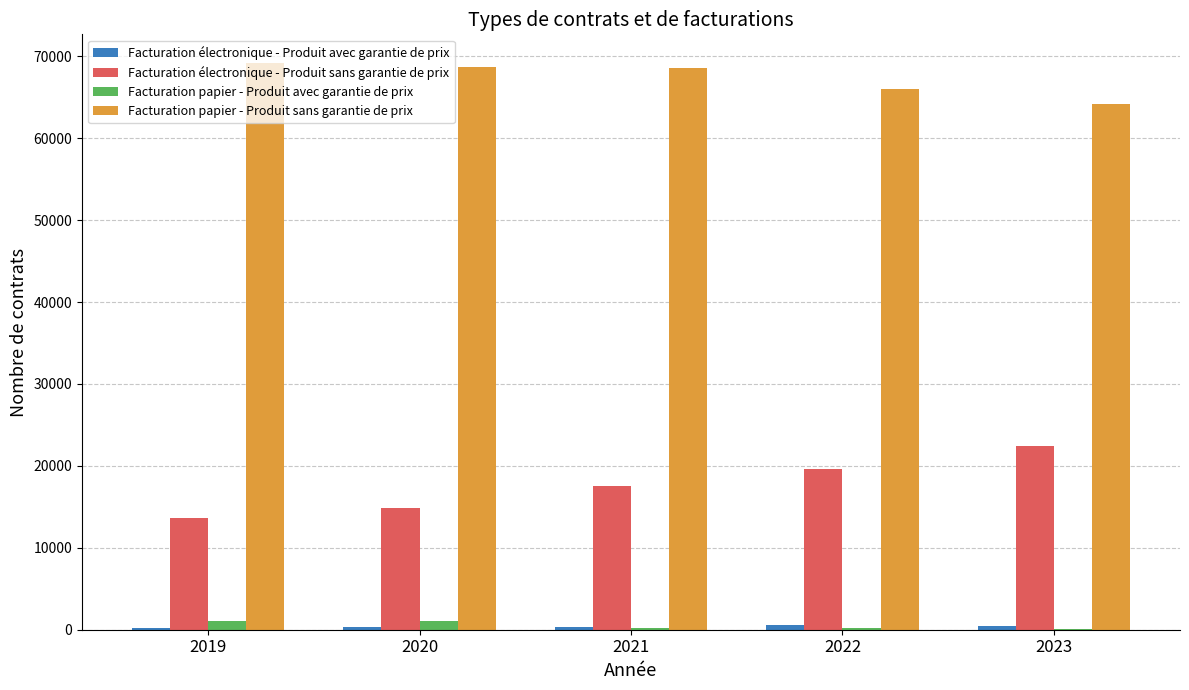

What is the highest value of the Facturation papier - Produit sans garantie de prix series?

69226